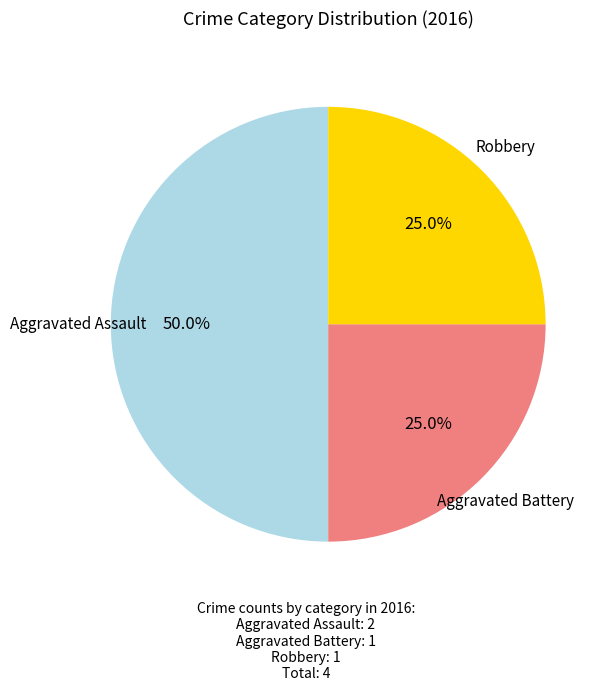

How many slices are in this pie chart?

3